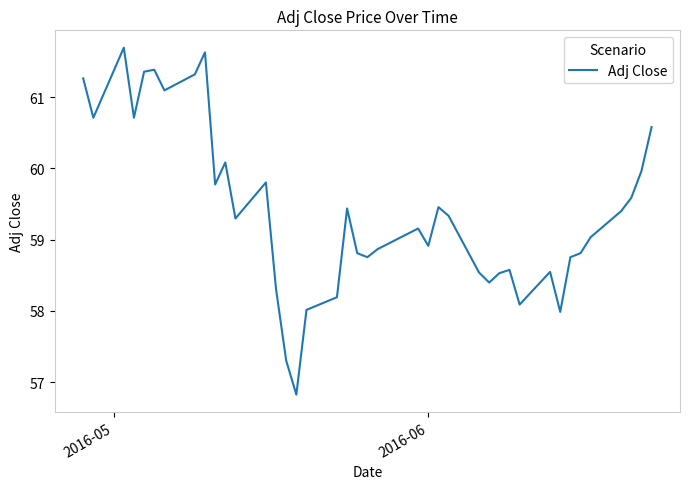

What is the greatest value displayed?

61.7